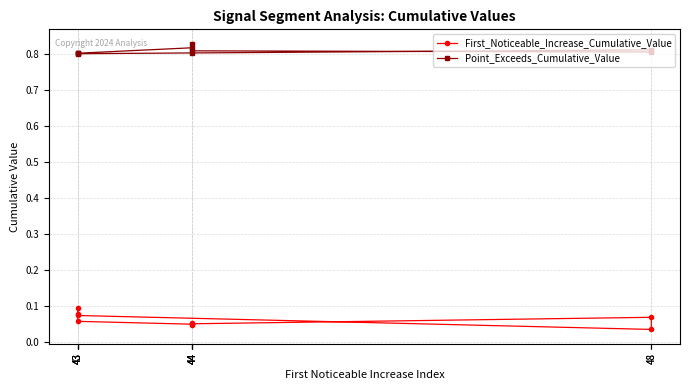

True or false: First_Noticeable_Increase_Cumulative_Value has more than 2 interior local peaks.

False